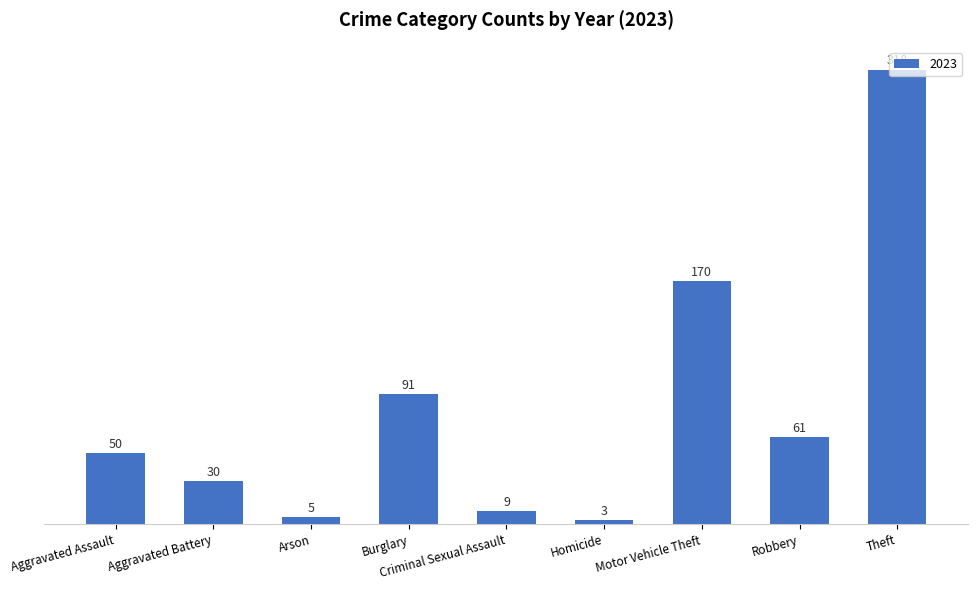

Read the value at Theft, to the nearest 10.

320